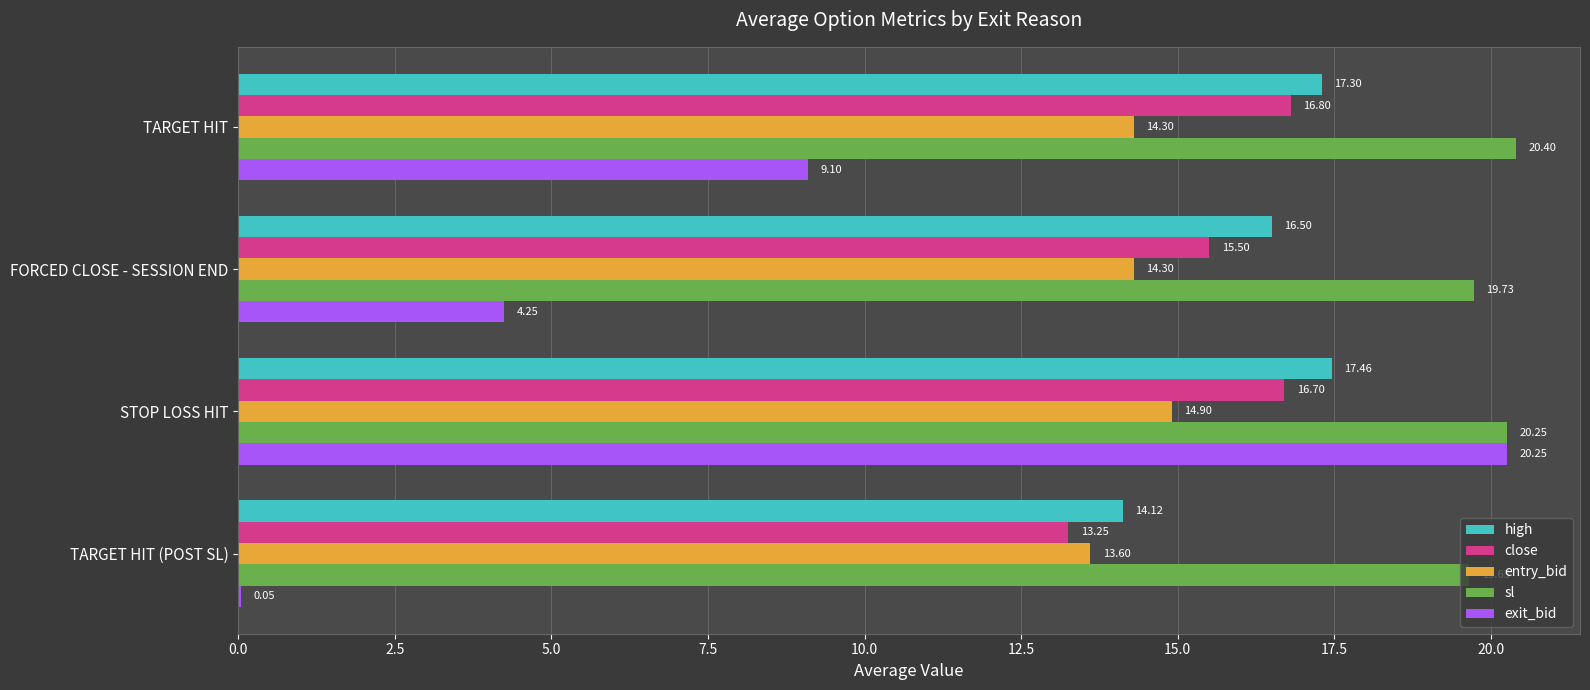

Where is high nearest to the value 15?

TARGET HIT (POST SL)